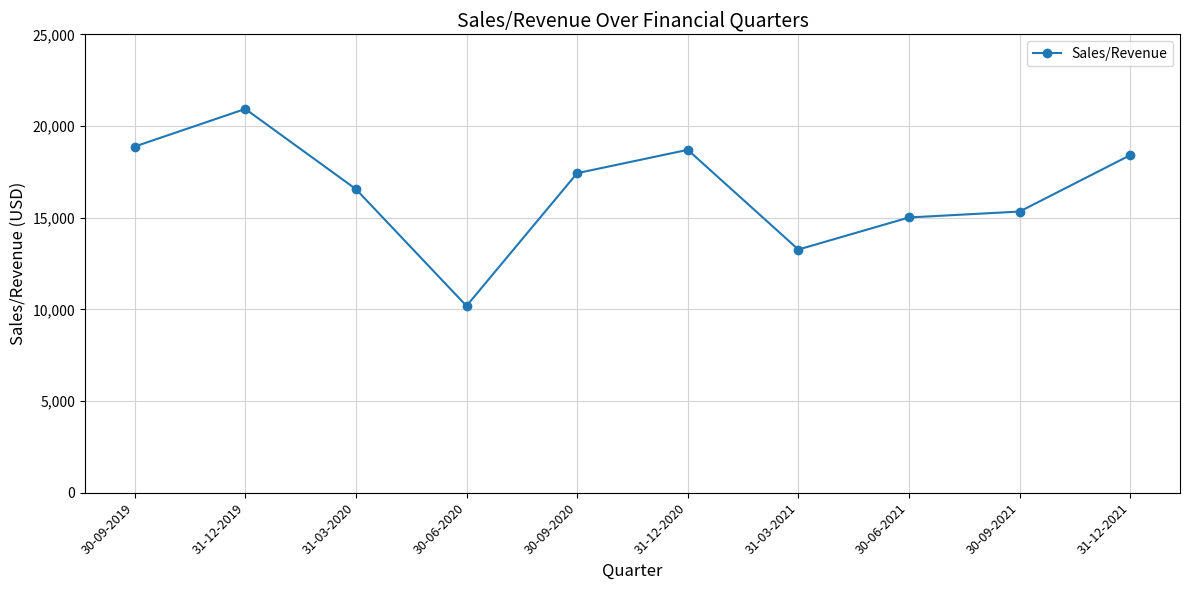

Does the chart display data point markers on the line(s)?

Yes